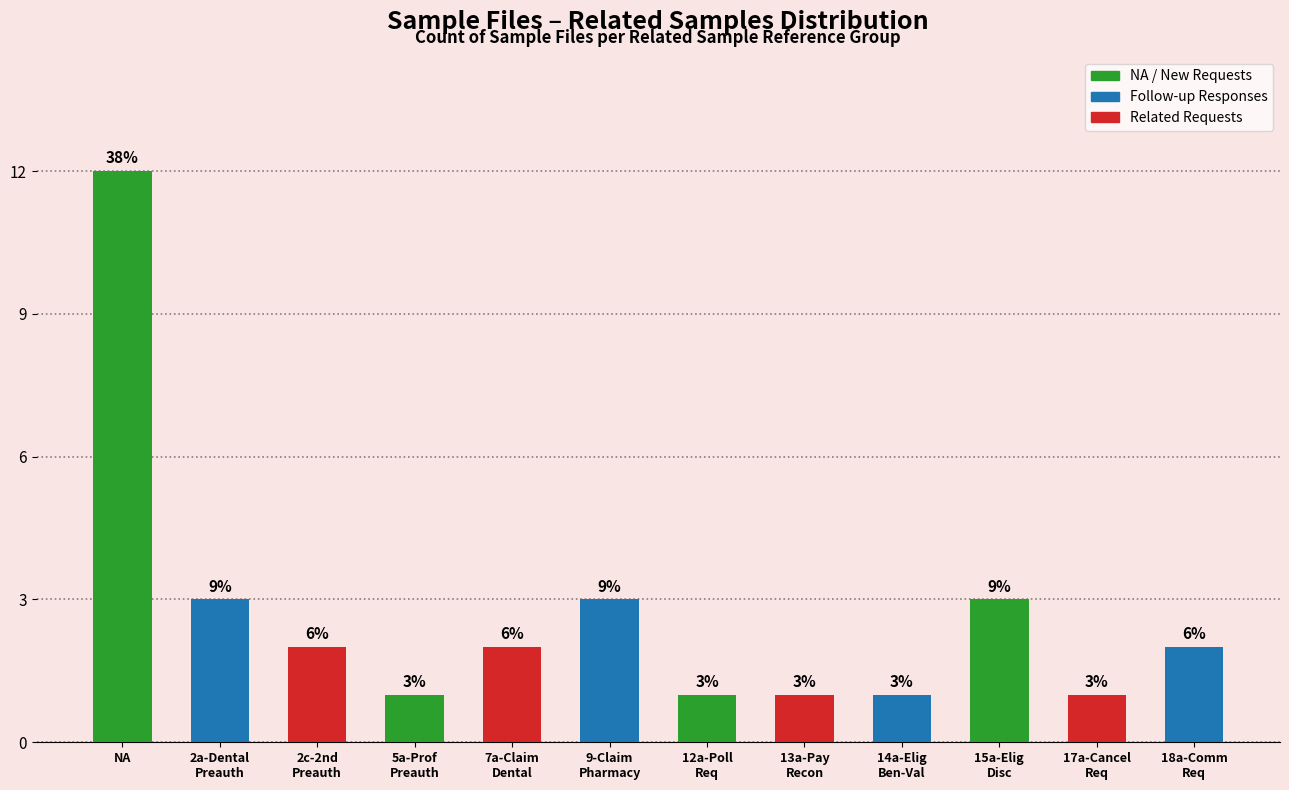

Are the bars horizontal?

No